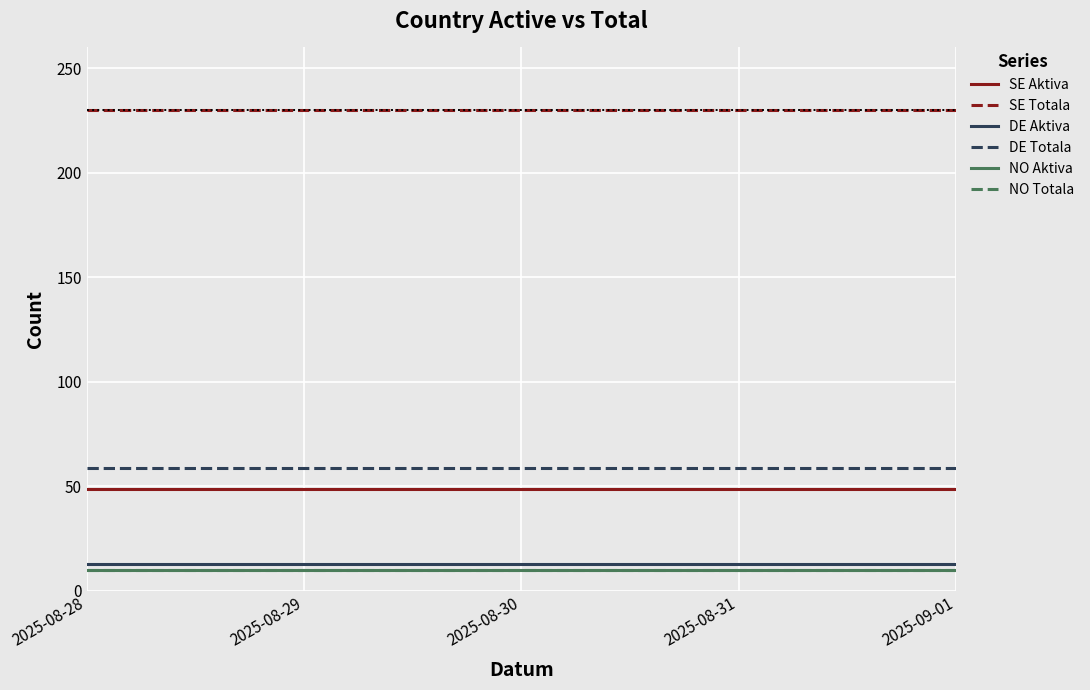

What is the value of the DE Aktiva point at the 5th from the left?

13